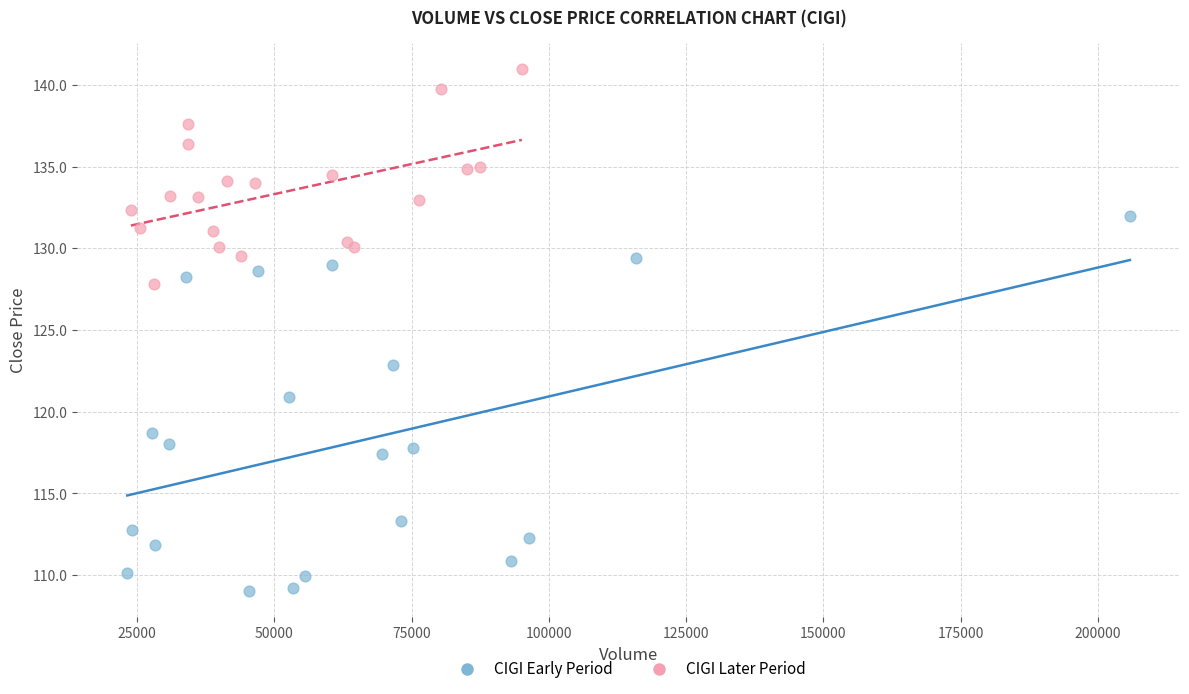

Which series reaches the minimum Y coordinate?

CIGI Early Period